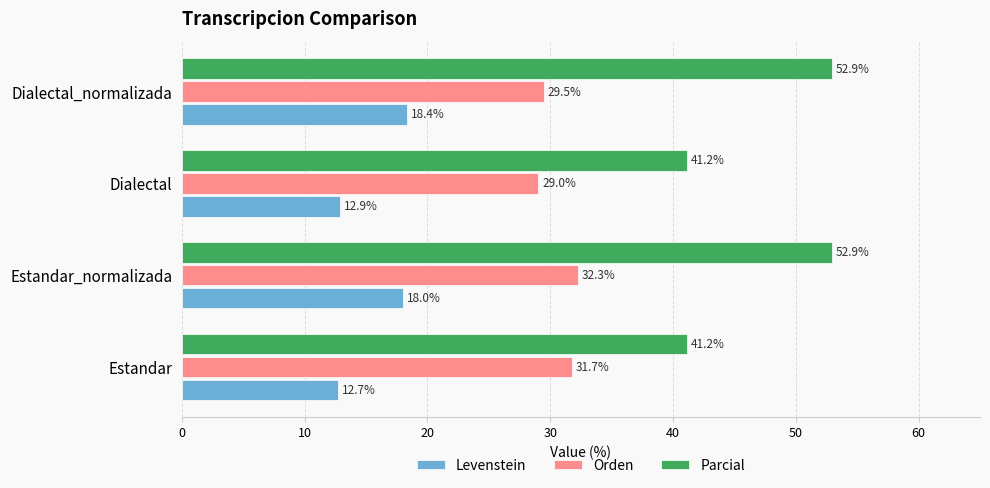

Where is Orden nearest to the value 30?

Dialectal_normalizada